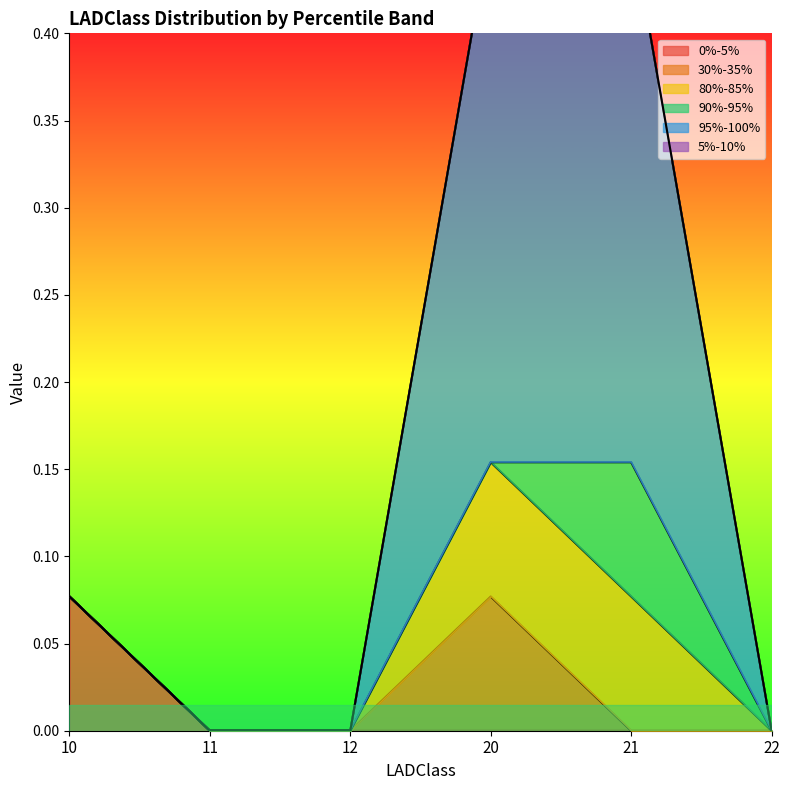

True or false: 80%-85% has more than 2 points higher than both neighbors.

False